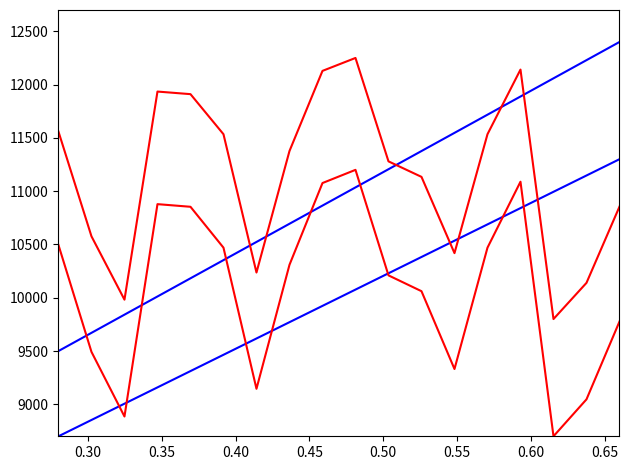

Reading left to right, extract all data points from this chart.

source_state: 8700.0	8852.9	9005.9	9158.8	9311.8	9464.7	9617.6	9770.6	9923.5	10076.5	10229.4	10382.4	10535.3	10688.2	10841.2	10994.1	11147.1	11300.0
source_state_2: 9500.0	9670.6	9841.2	10011.8	10182.4	10352.9	10523.5	10694.1	10864.7	11035.3	11205.9	11376.5	11547.1	11717.6	11888.2	12058.8	12229.4	12400.0
destination_state: 10494.6	9492.1	8885.6	10878.2	10853.5	10469.8	9145.5	10308.9	11076.2	11200.0	10209.9	10061.4	9331.2	10469.8	11088.6	8700.0	9046.5	9776.7
destination_state_2: 11558.7	10576.2	9981.9	11934.7	11910.4	11534.4	10236.6	11376.7	12128.7	12250.0	11279.7	11134.2	10418.6	11534.4	12140.8	9800.0	10139.6	10855.2